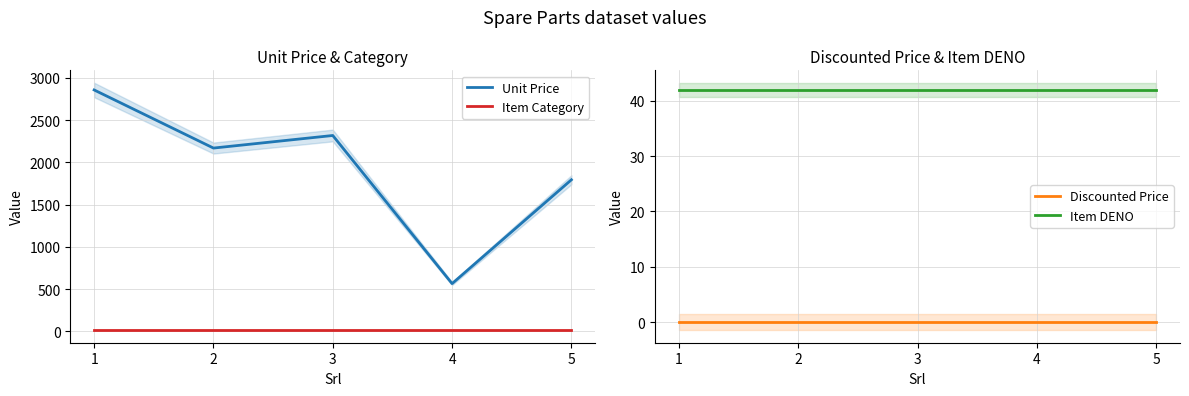

Reading right to left, extract all data points from this chart.

Unit Price: 1794.2	564.8	2318.6	2169.7	2857.7
Item Category: 12.0	12.0	12.0	12.0	12.0
Discounted Price: 0.0	0.0	0.0	0.0	0.0
Item DENO: 42.0	42.0	42.0	42.0	42.0